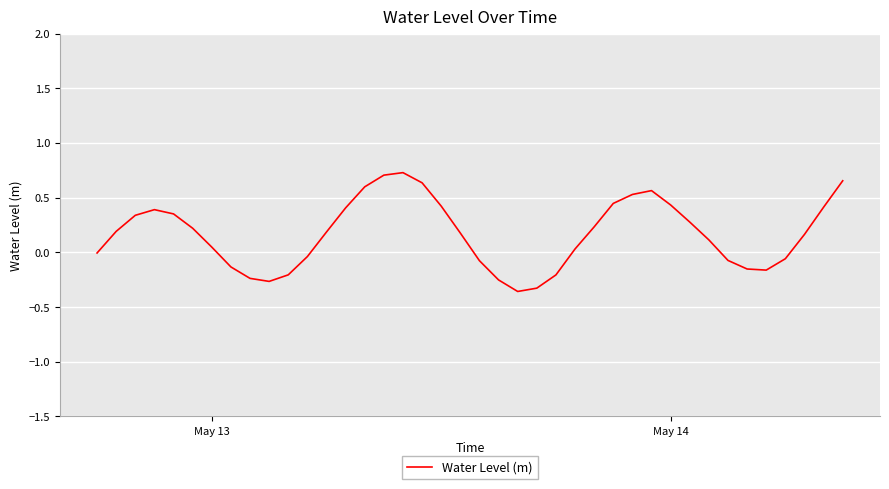

What is the difference between the maximum and minimum values?

1.1